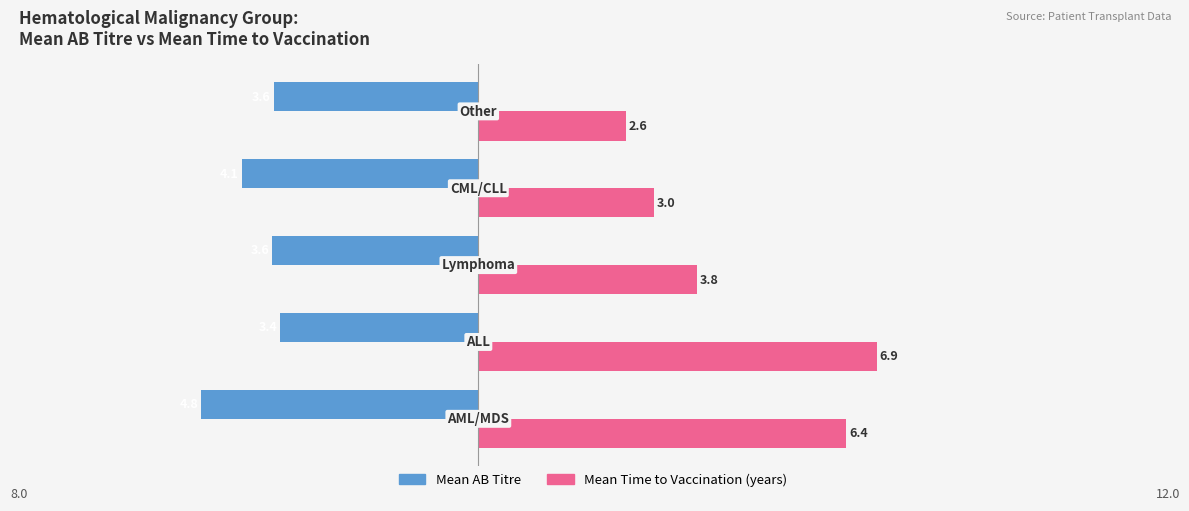

What is the maximum value for Mean Time to Vaccination (years)?

6.9